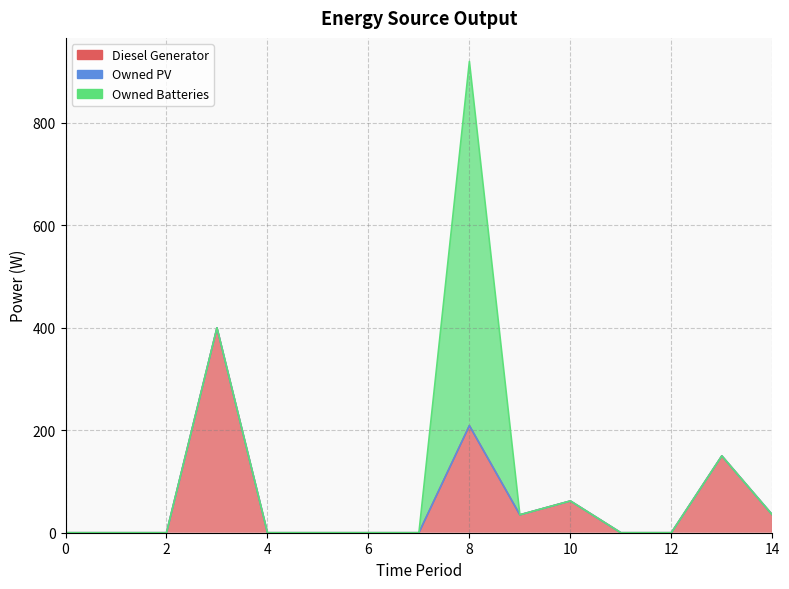

True or false: Diesel Generator and Owned PV intersect in this chart.

False